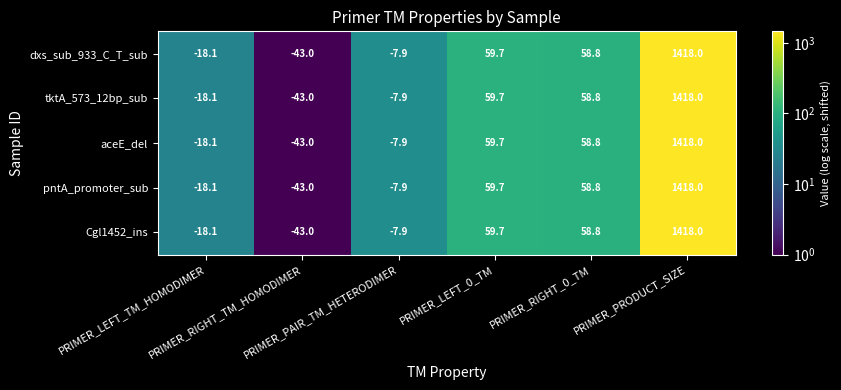

What is the difference between the maximum and second lowest values in the tktA_573_12bp_sub series?

1436.1